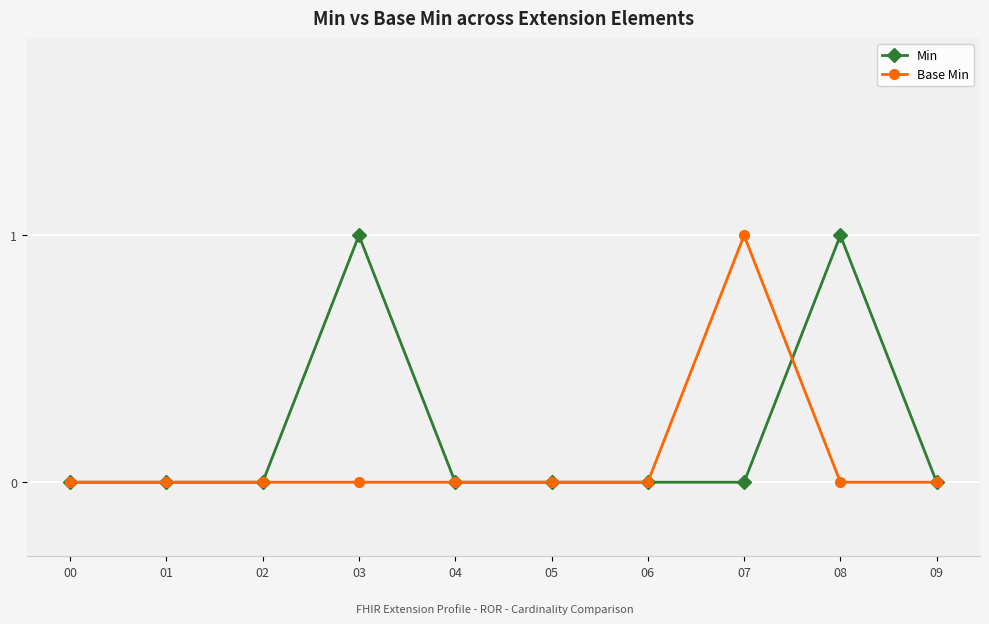

How many distinct data groups are displayed?

2